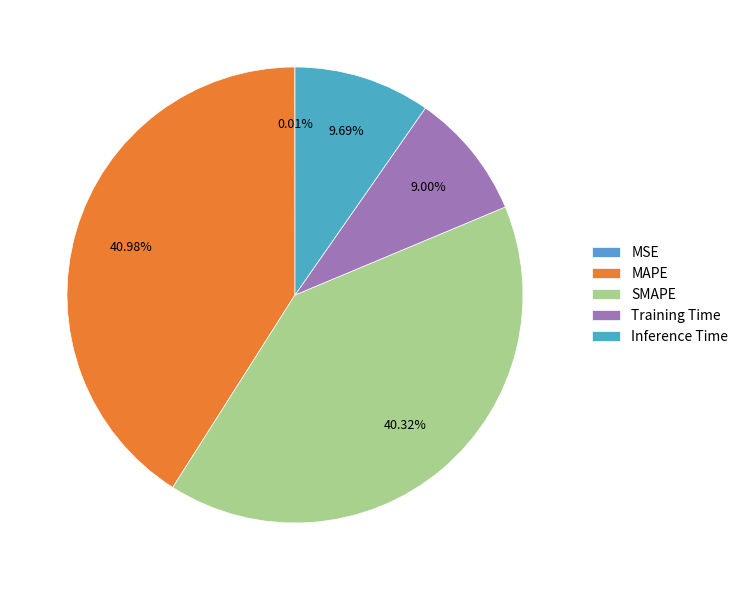

To the nearest percent, what is the combined percentage of SMAPE and Training Time?

49%